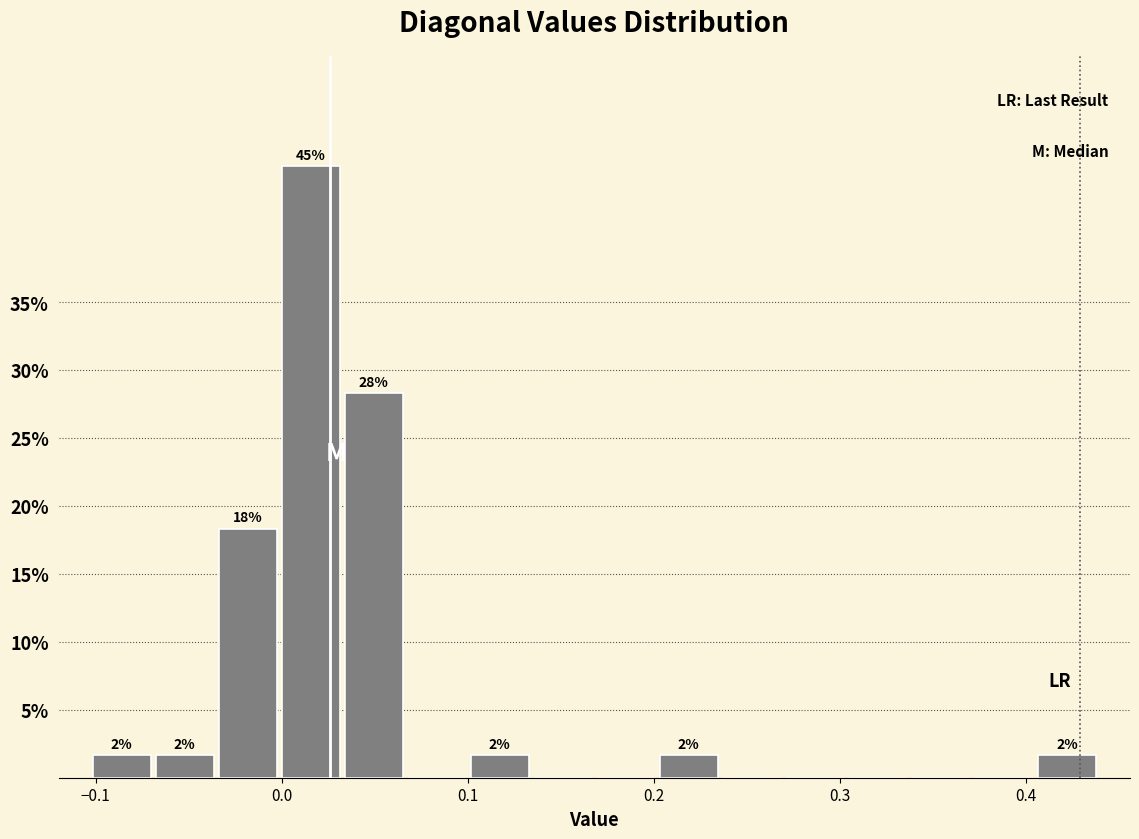

Around what value on the x-axis is the tallest bar? Give the approximate position of its centre, as read against the axis.

0.02